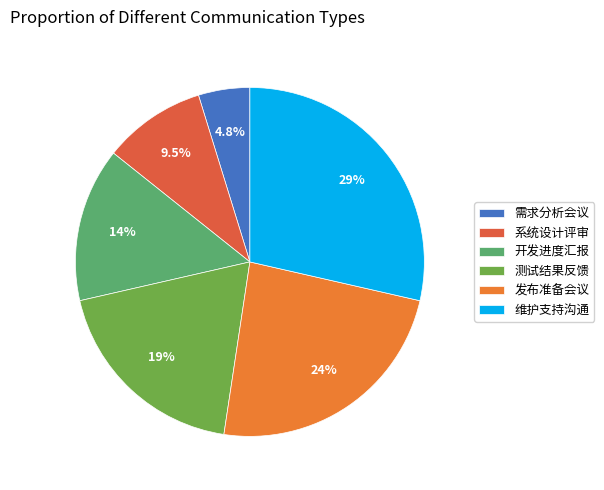

Does 开发进度汇报 account for over 50% of the chart?

No